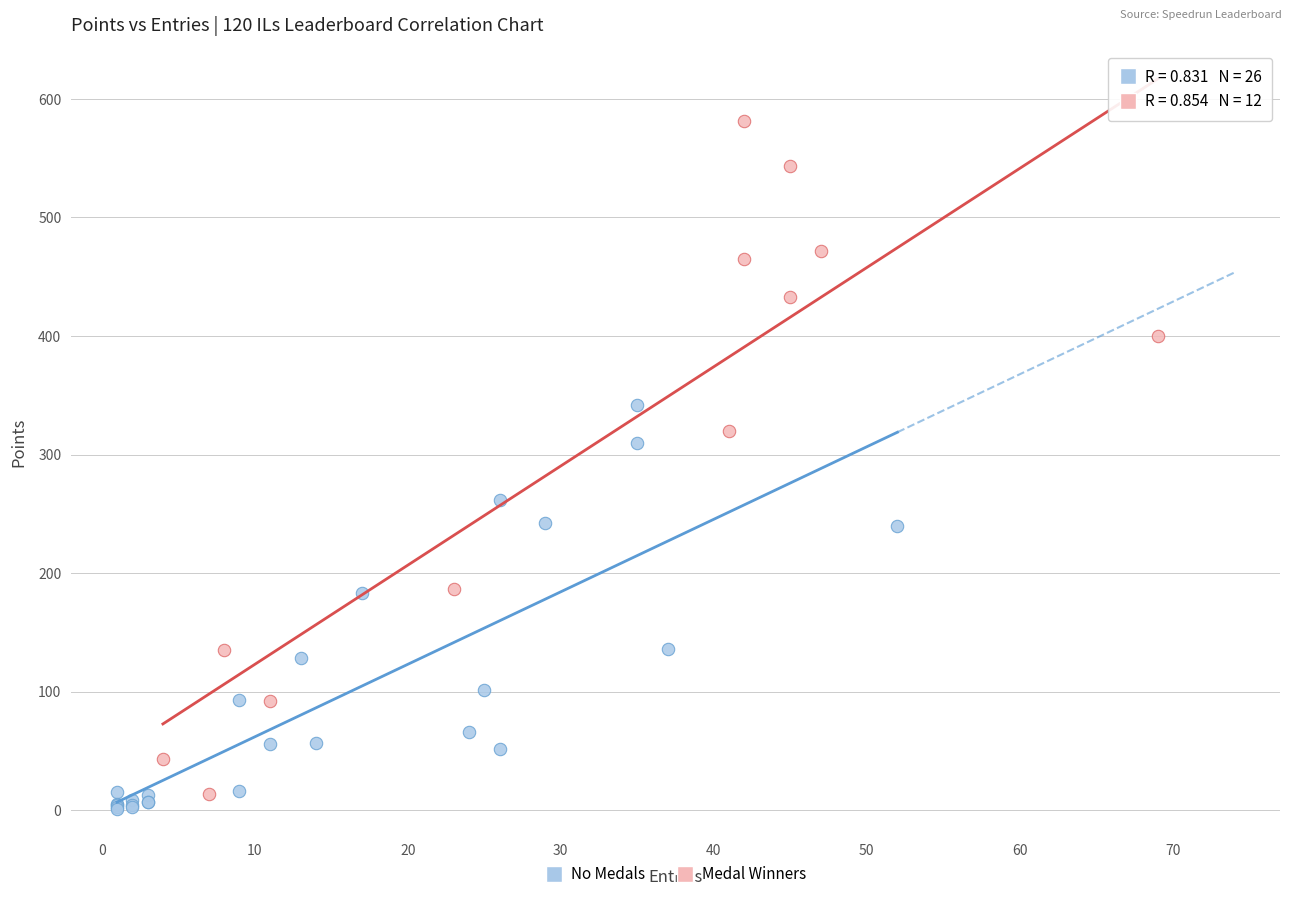

Which series has the widest spread of Y values?

Medal Winners